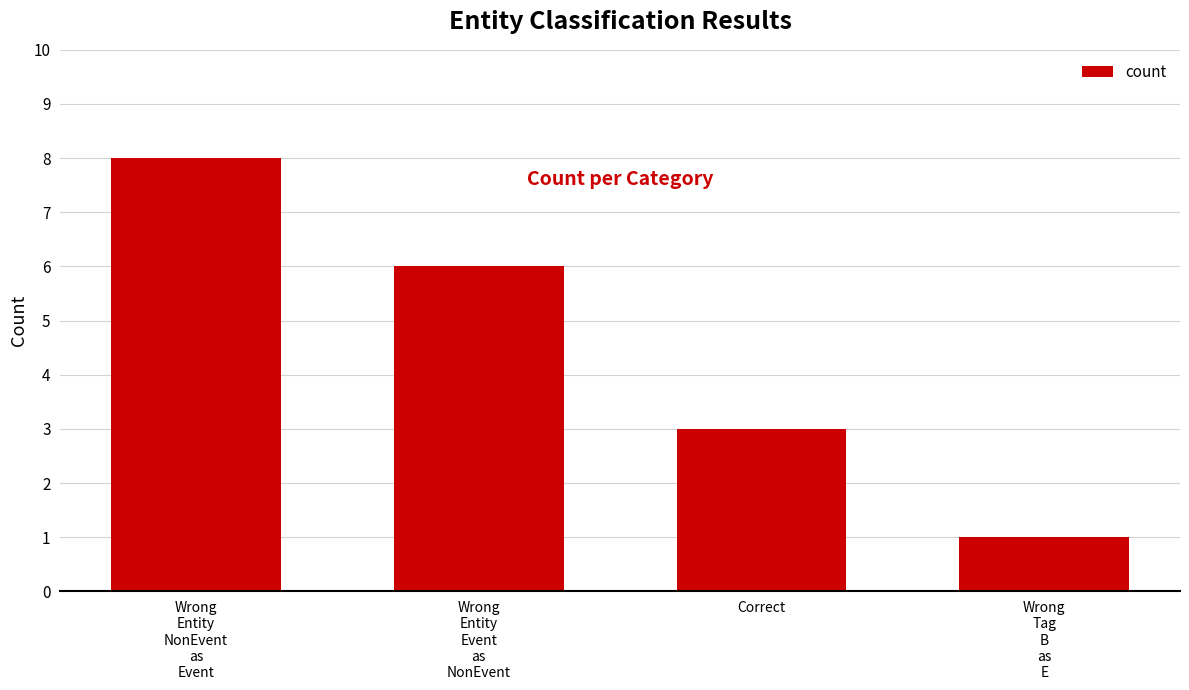

What is the difference between the maximum and minimum values?

7